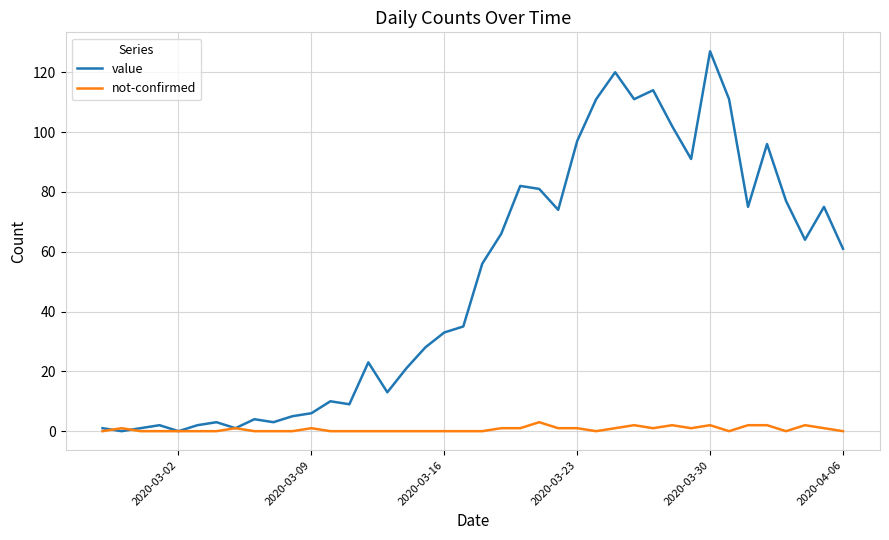

Which series has the widest spread of values?

value